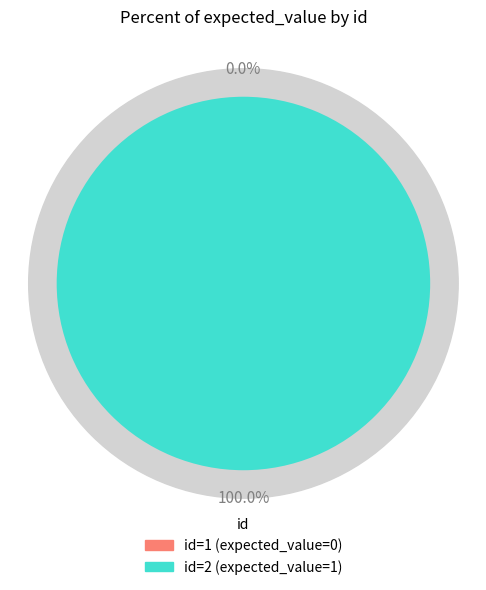

The 2 slice represents 100% of the pie. True or false?

True